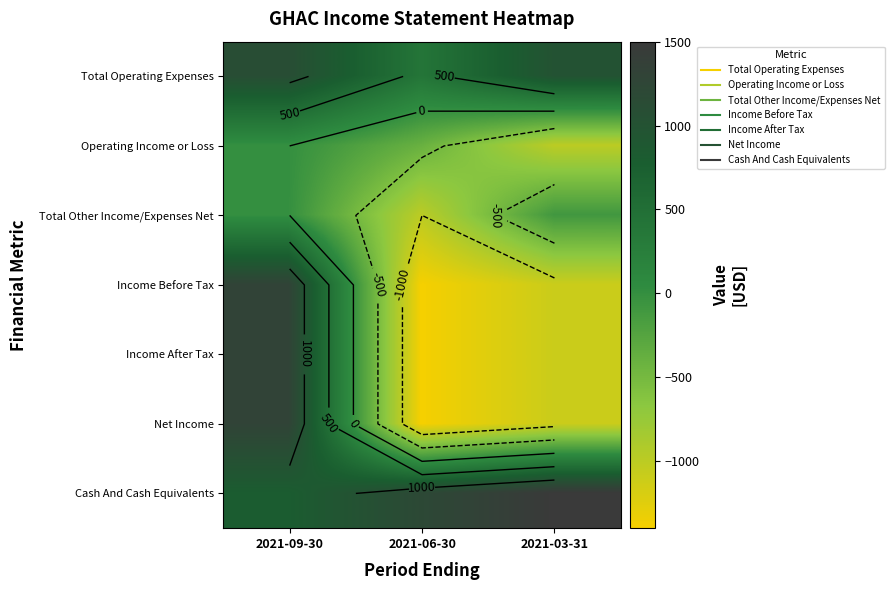

List the series in order of their peak value, lowest first.

Operating Income or Loss, Total Other Income/Expenses Net, Total Operating Expenses, Income Before Tax, Income After Tax, Net Income, Cash And Cash Equivalents